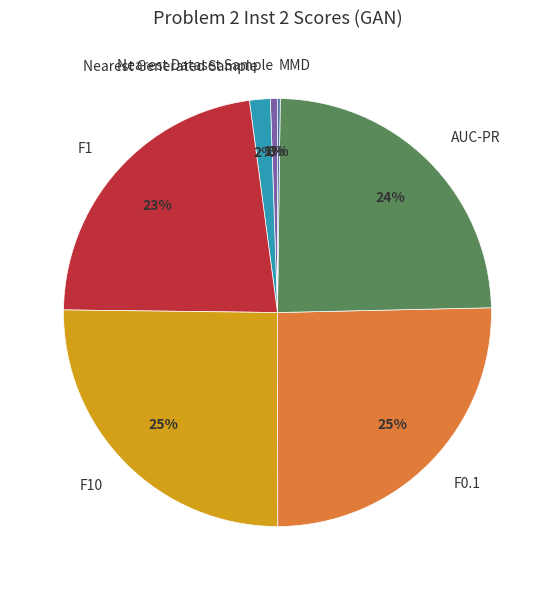

Do Nearest Dataset Sample and F0.1 together represent more than half of the pie?

No